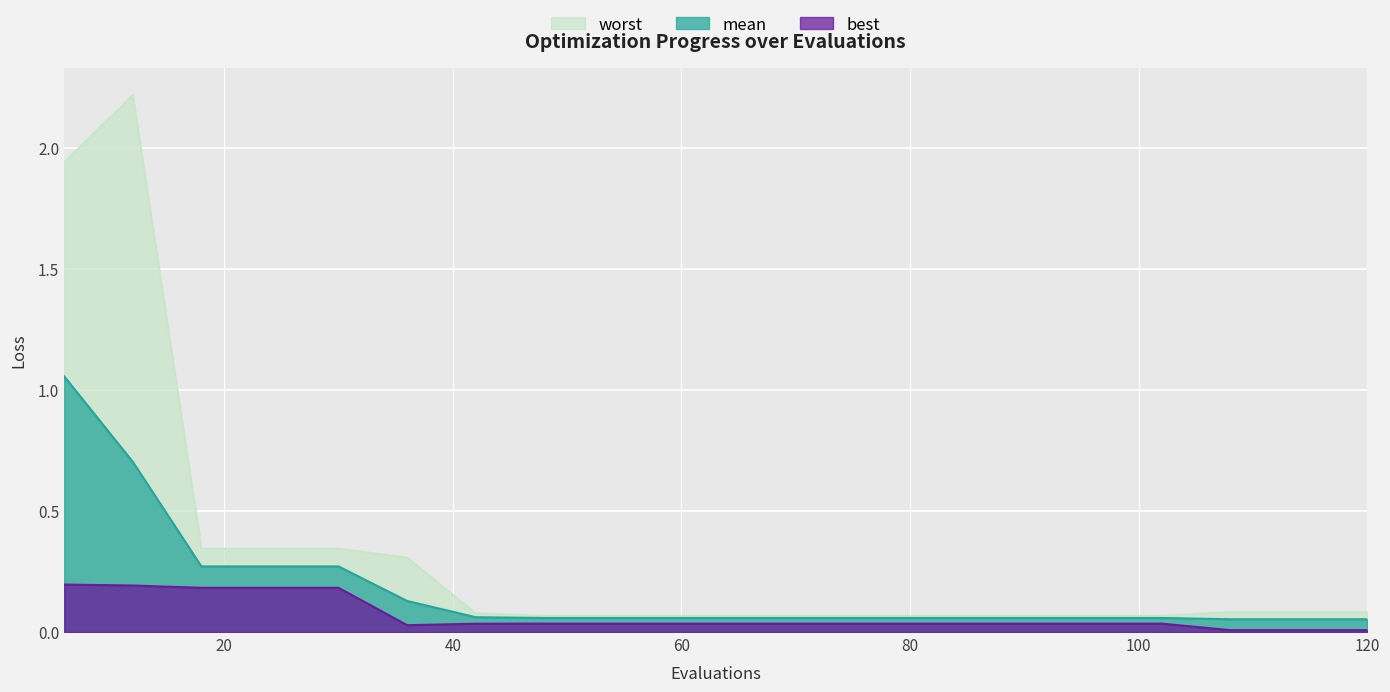

Reading right to left, what are all the values shown in this chart?

mean: 0.1	0.1	0.1	0.1	0.1	0.1	0.1	0.1	0.1	0.1	0.1	0.1	0.1	0.1	0.1	0.3	0.3	0.3	0.7	1.1
best: 0.0	0.0	0.0	0.0	0.0	0.0	0.0	0.0	0.0	0.0	0.0	0.0	0.0	0.0	0.0	0.2	0.2	0.2	0.2	0.2
worst: 0.1	0.1	0.1	0.1	0.1	0.1	0.1	0.1	0.1	0.1	0.1	0.1	0.1	0.1	0.3	0.3	0.3	0.3	2.2	1.9